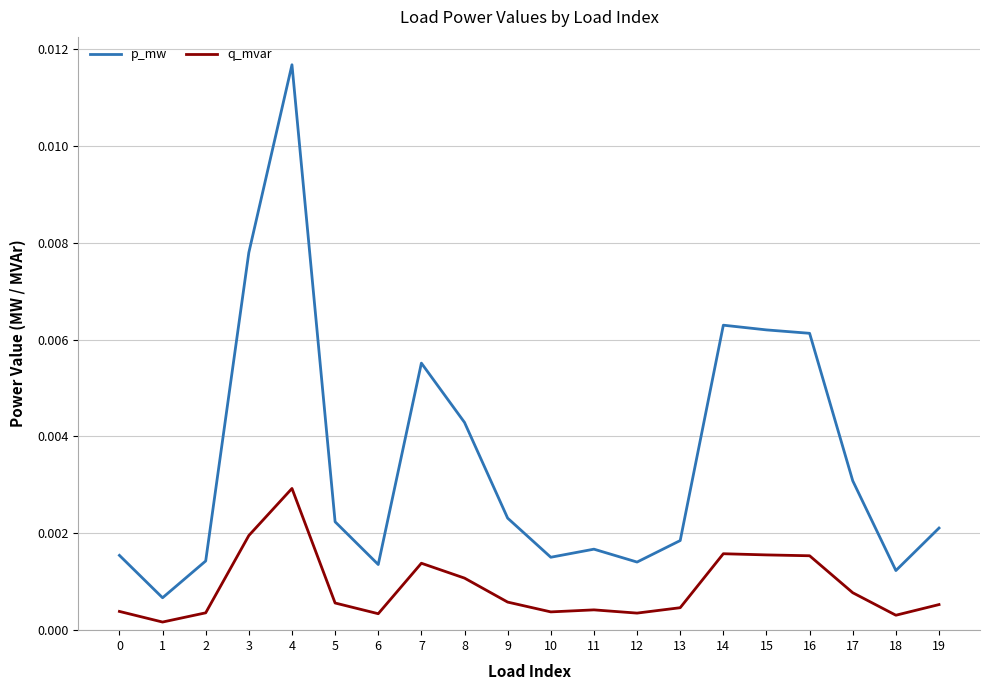

At how many categories does at least one series exceed 0?

20